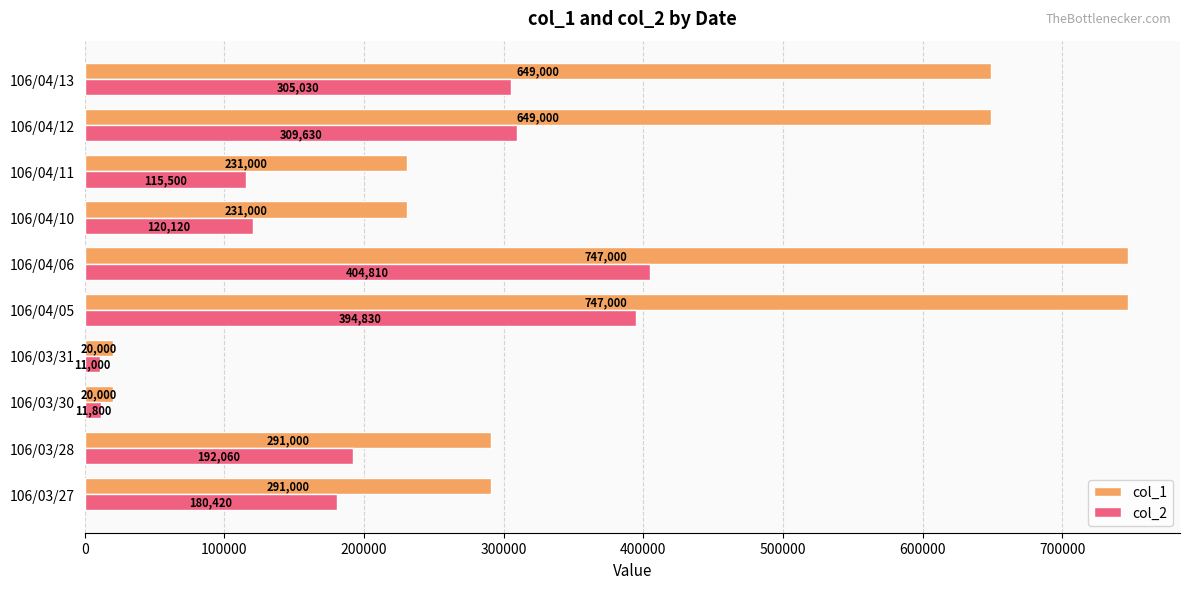

The col_1 series shows 20000 at 106/03/30. True or false?

True